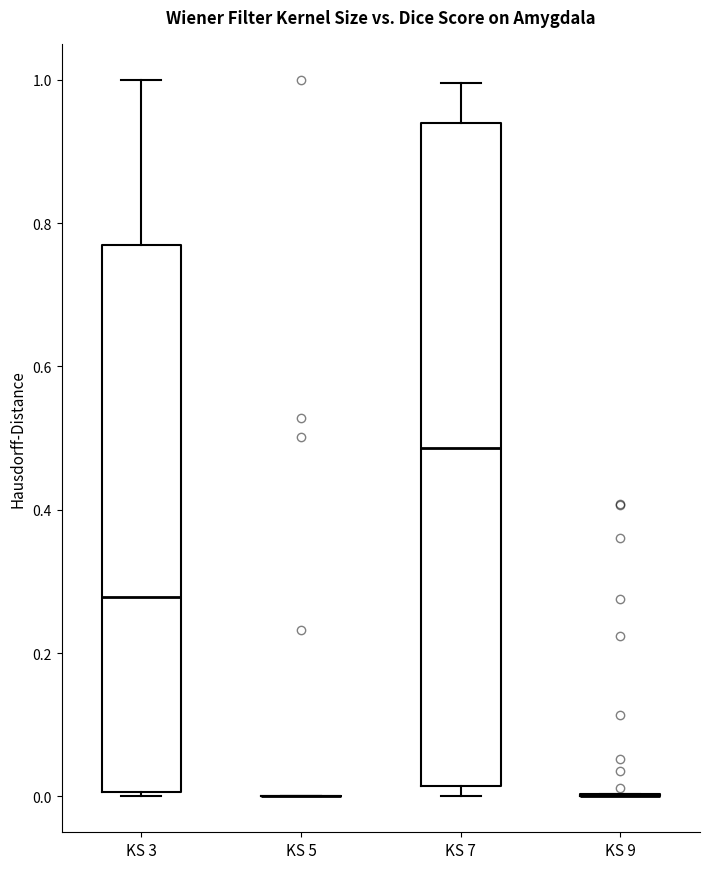

Comparing the boxes themselves (not the whiskers), which one is the tallest?

KS 7